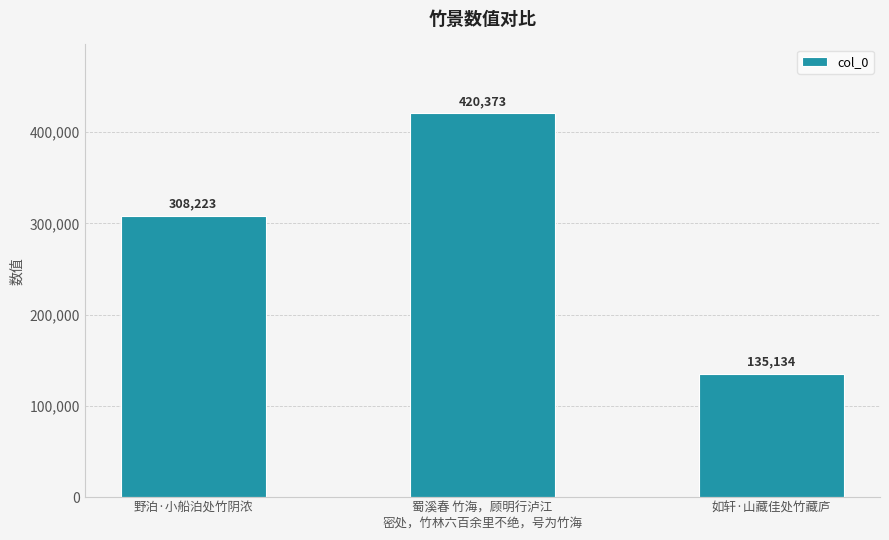

Count the values in the range 135134 to 420373.

3